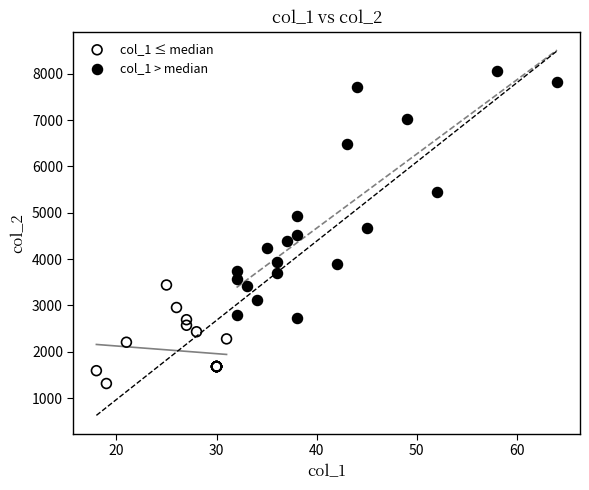

Which series contains the highest Y value?

col_1 > median